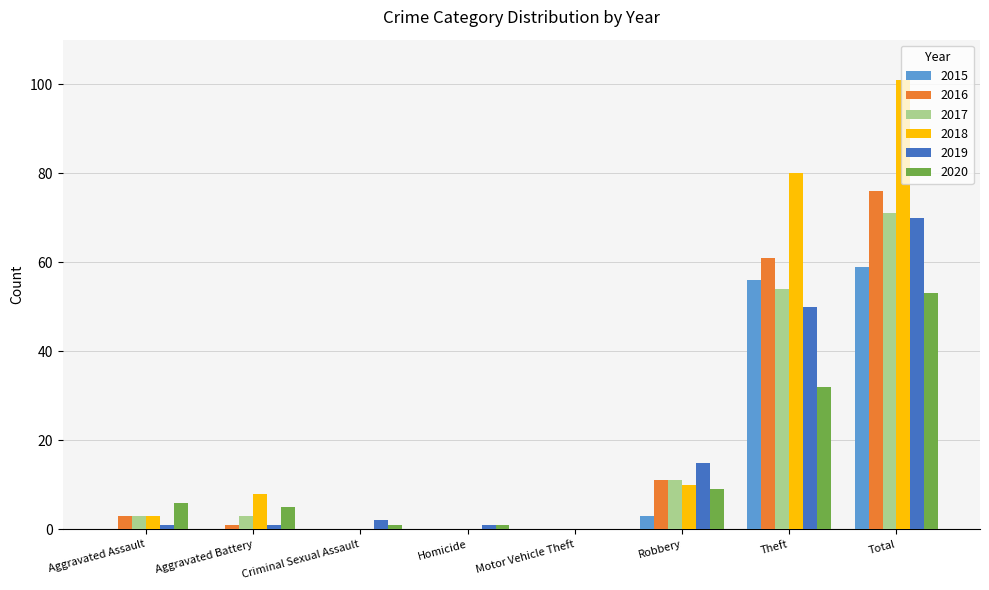

Which category has the highest value across all series?

Total